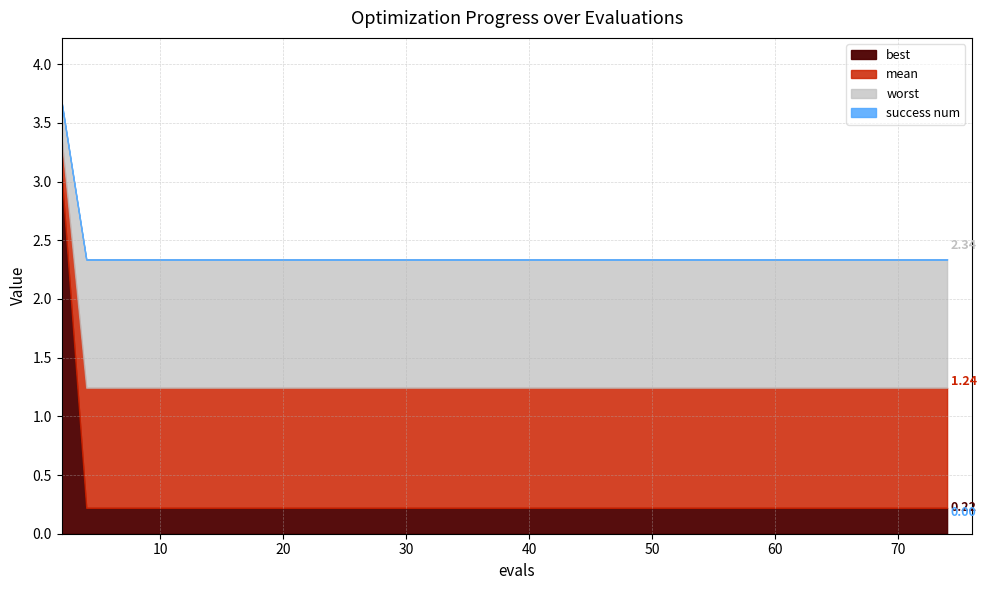

At which category is the sum across all series the highest?

2